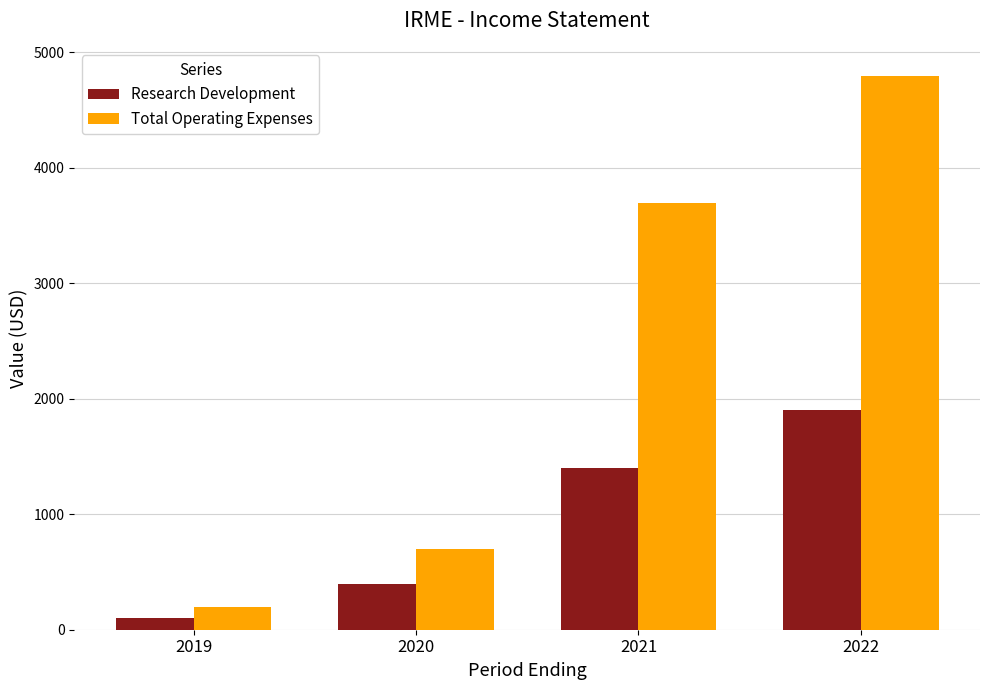

Which label corresponds to the smallest value in the chart?

2019